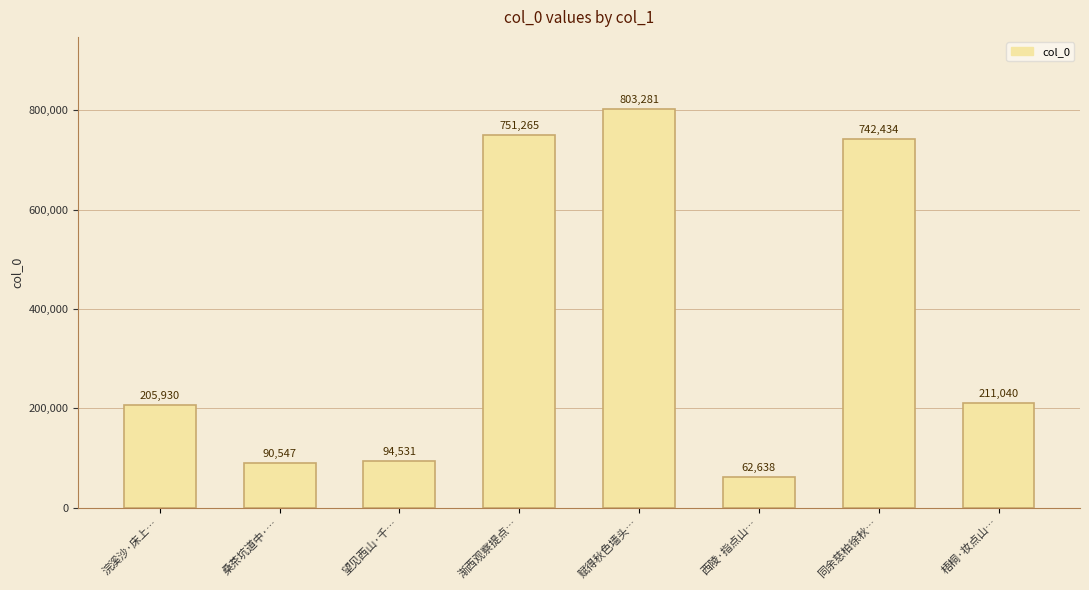

Rank the categories by value from lowest to highest.

西陵·指点山…, 桑茶坑道中·…, 望见西山·千…, 浣溪沙·床上…, 梧桐·妆点山…, 同余慈柏徐秋…, 渐西观察提点…, 赋得秋色墙头…